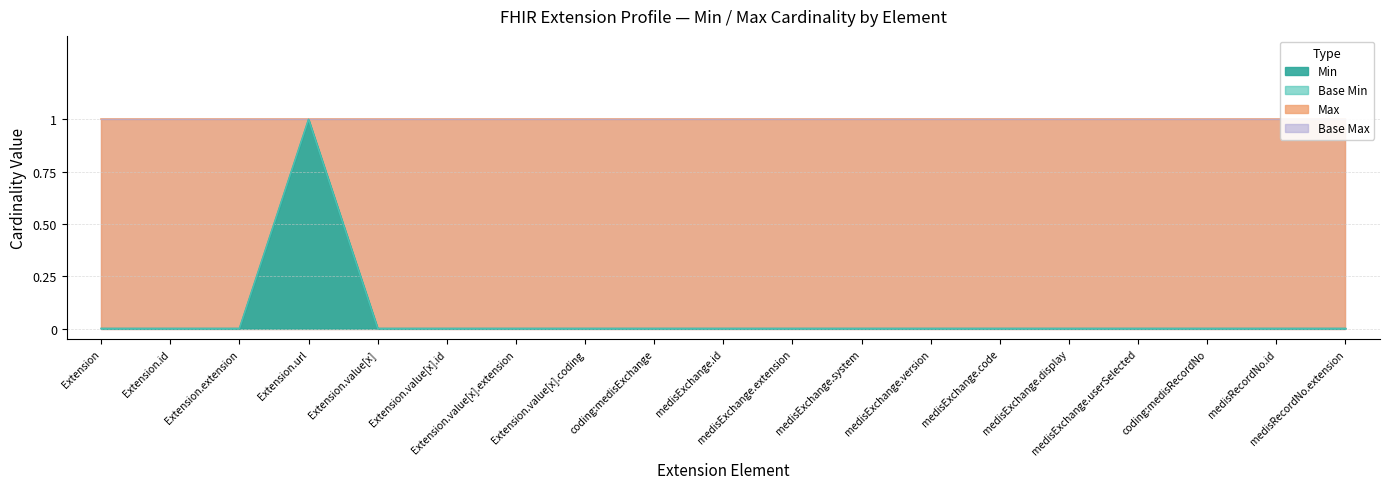

At which category does the chart reach its minimum across all series?

Extension